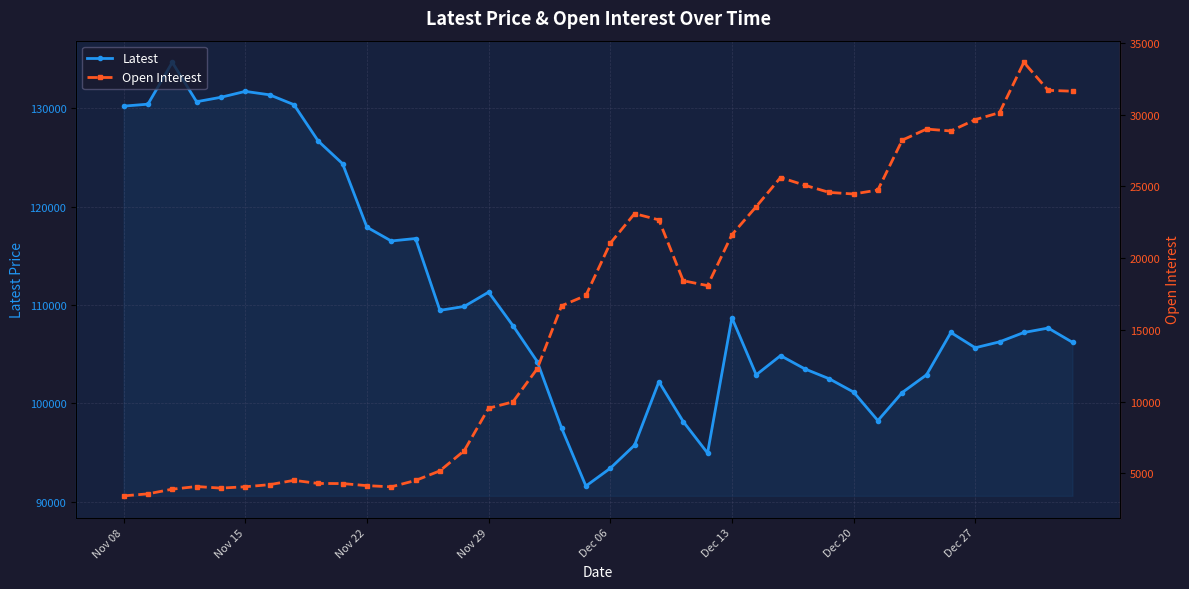

At 18, list the series in order from smallest to largest.

Open Interest, Latest